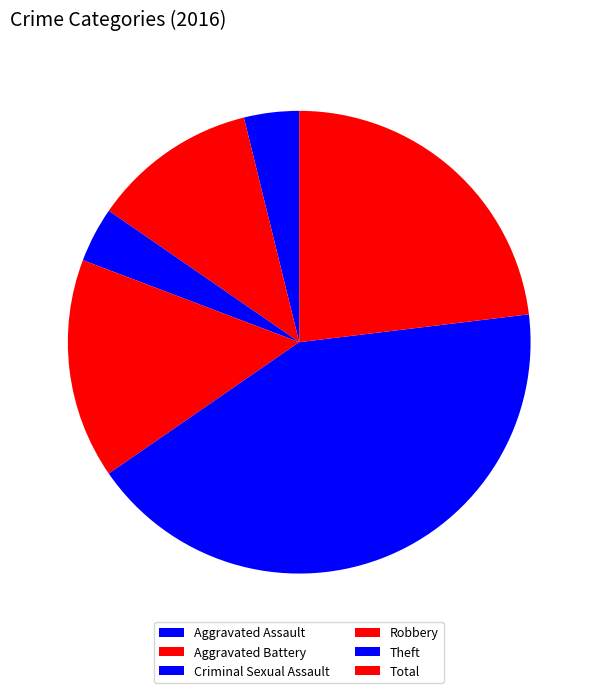

Is there any slice that represents more than half of the pie?

No